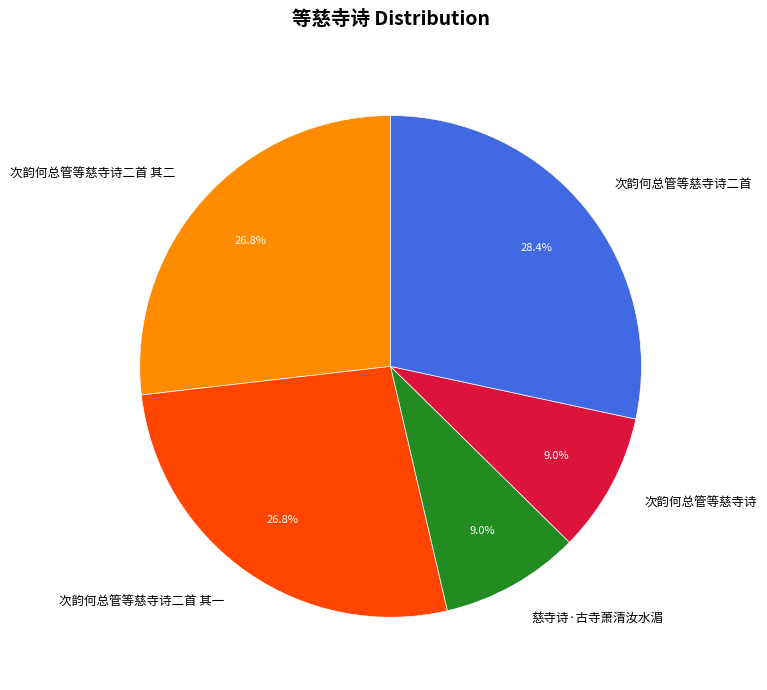

Does 慈寺诗·古寺萧清汝水湄 represent more than half of the total?

No